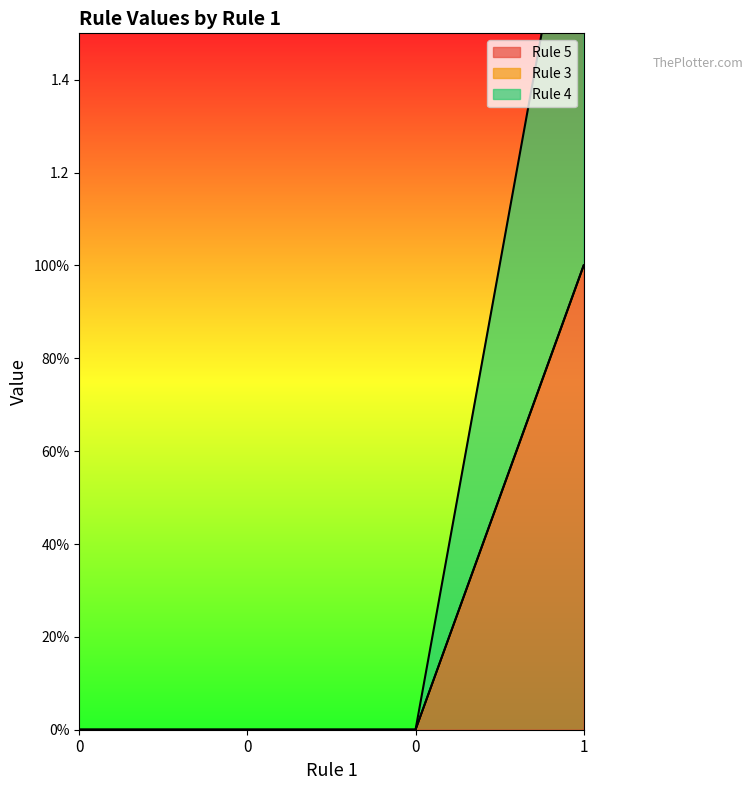

At how many categories does at least one series exceed 0?

1